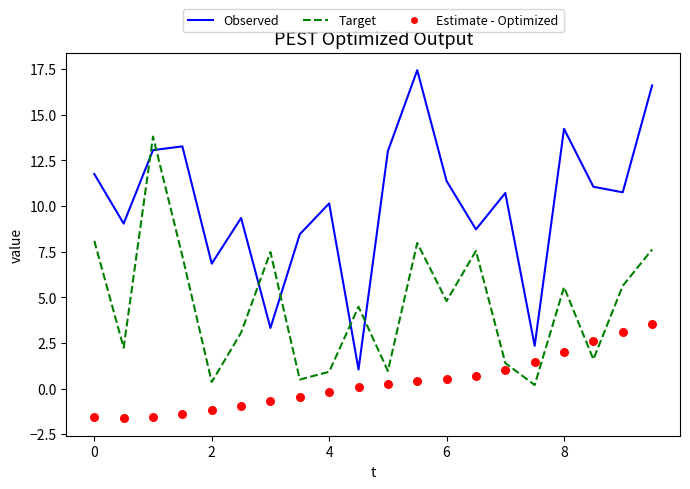

Which series reaches the maximum Y coordinate?

Observed